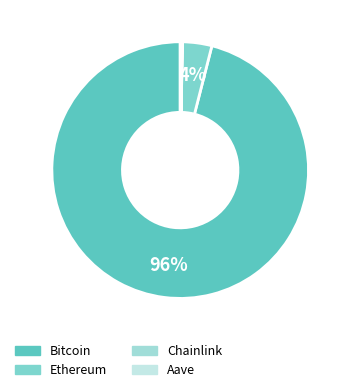

Does Bitcoin represent more than half of the total?

Yes